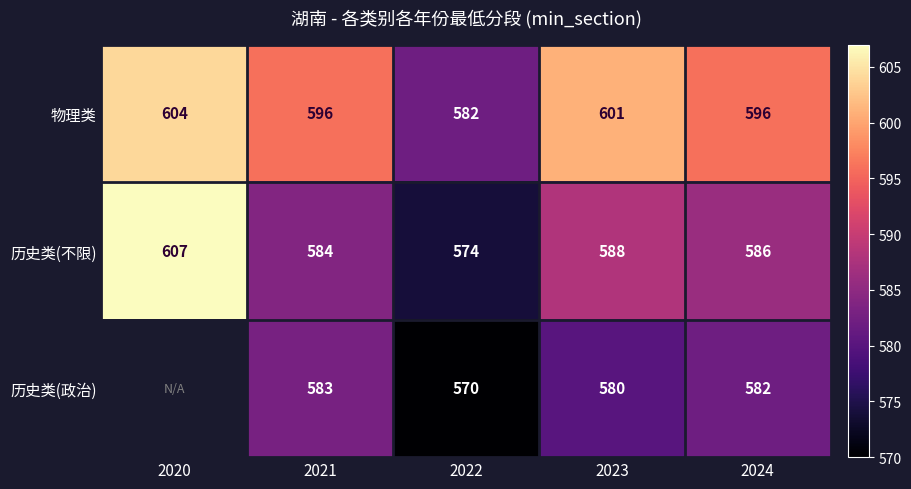

What is the sum of the 物理类 values at 2024 and 2023?

1197